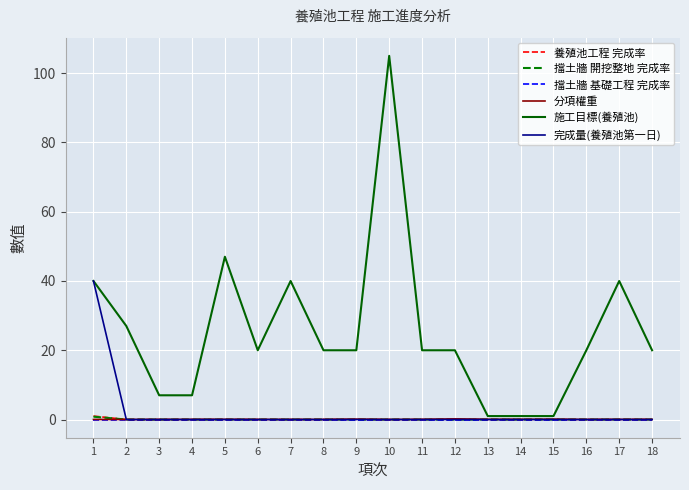

Which label corresponds to the largest value in the chart?

10